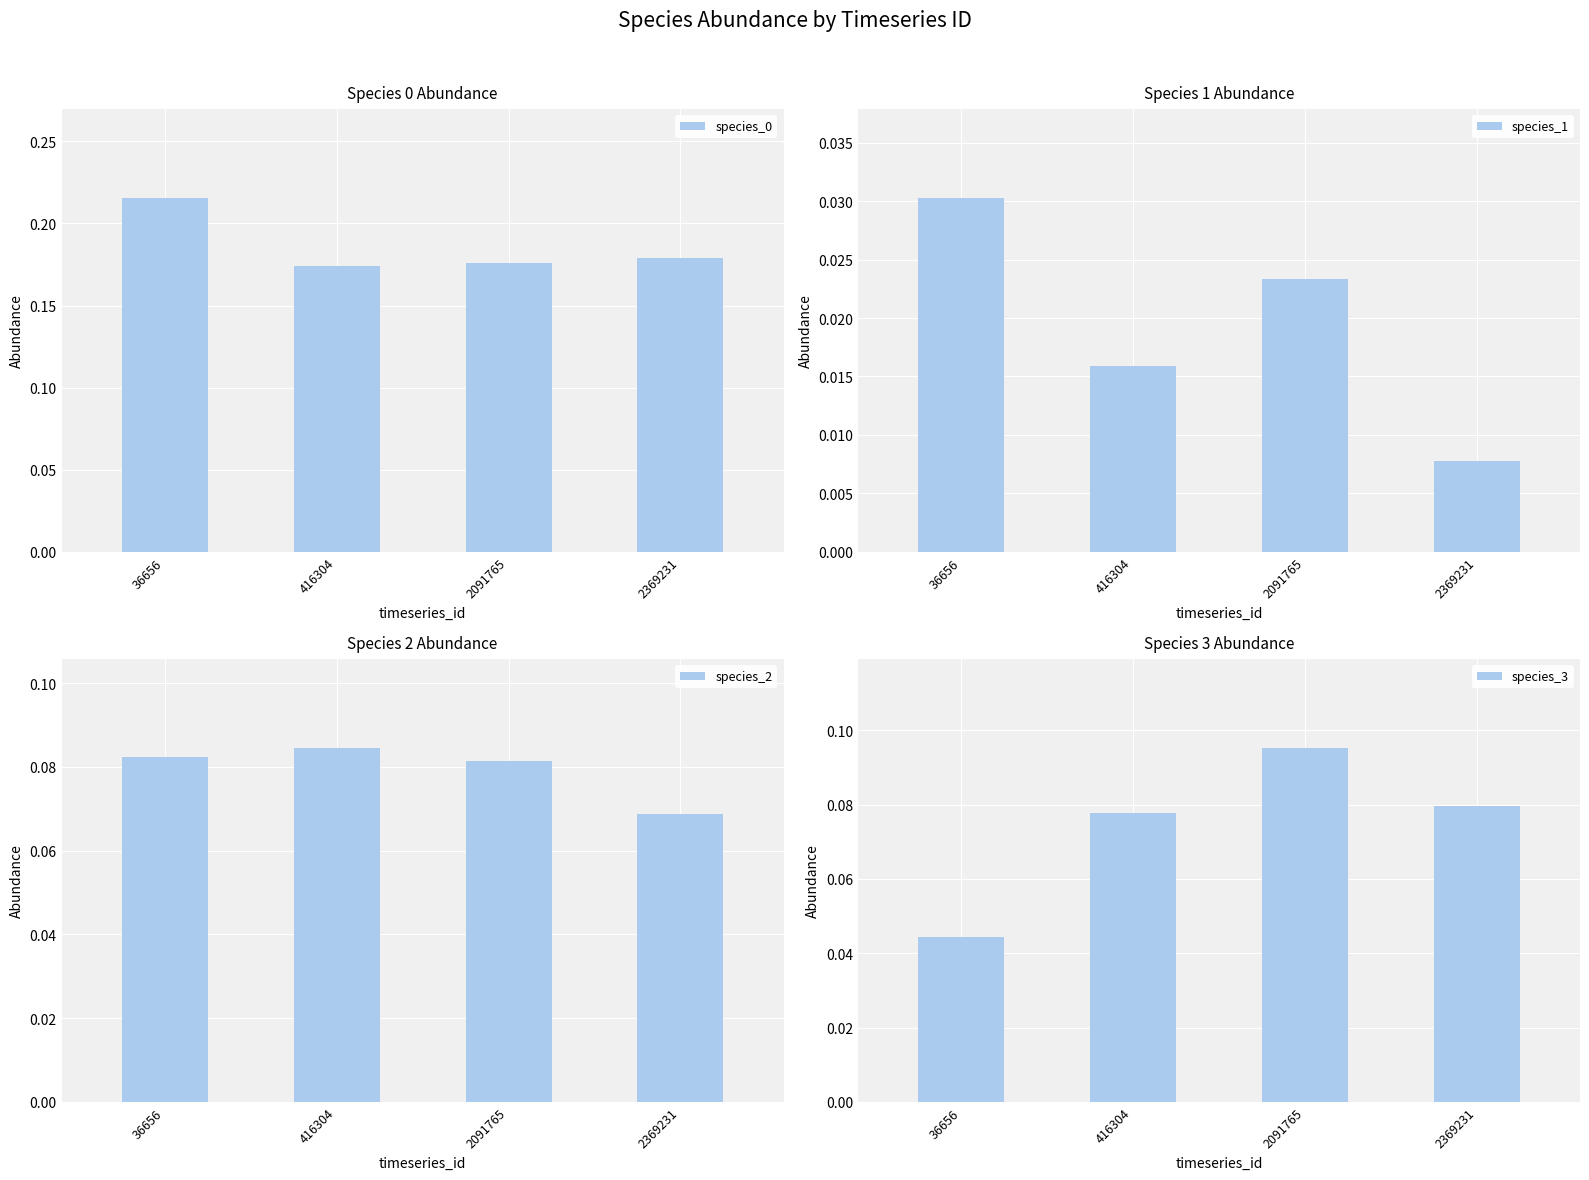

Reading left to right, what are all the values shown in this chart?

species_0: 36656=0.2	416304=0.2	2091765=0.2	2369231=0.2
species_1: 36656=0.0	416304=0.0	2091765=0.0	2369231=0.0
species_2: 36656=0.1	416304=0.1	2091765=0.1	2369231=0.1
species_3: 36656=0.0	416304=0.1	2091765=0.1	2369231=0.1